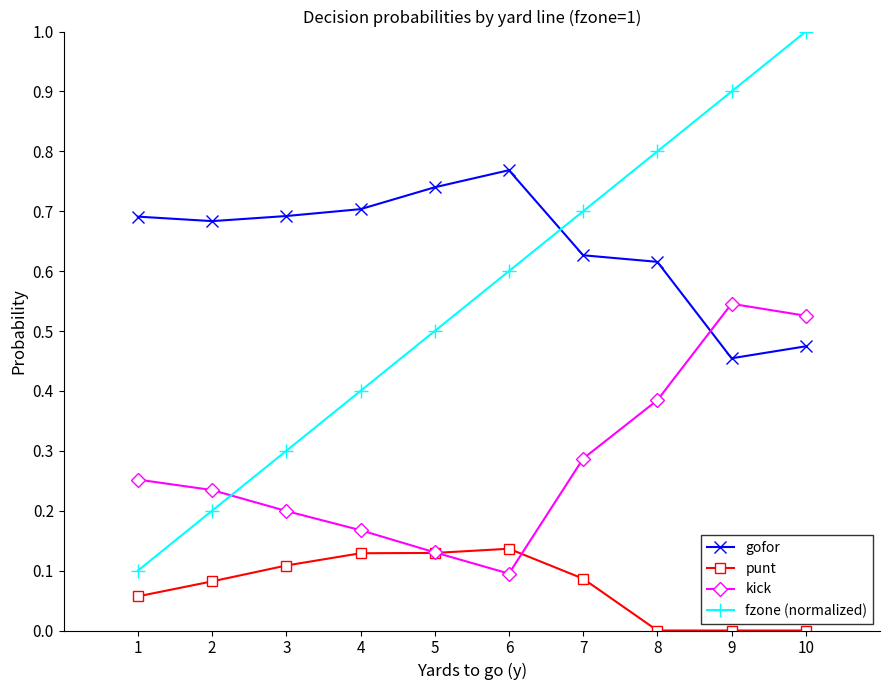

Rank the series at 8 from lowest to highest value.

punt, kick, gofor, fzone (normalized)